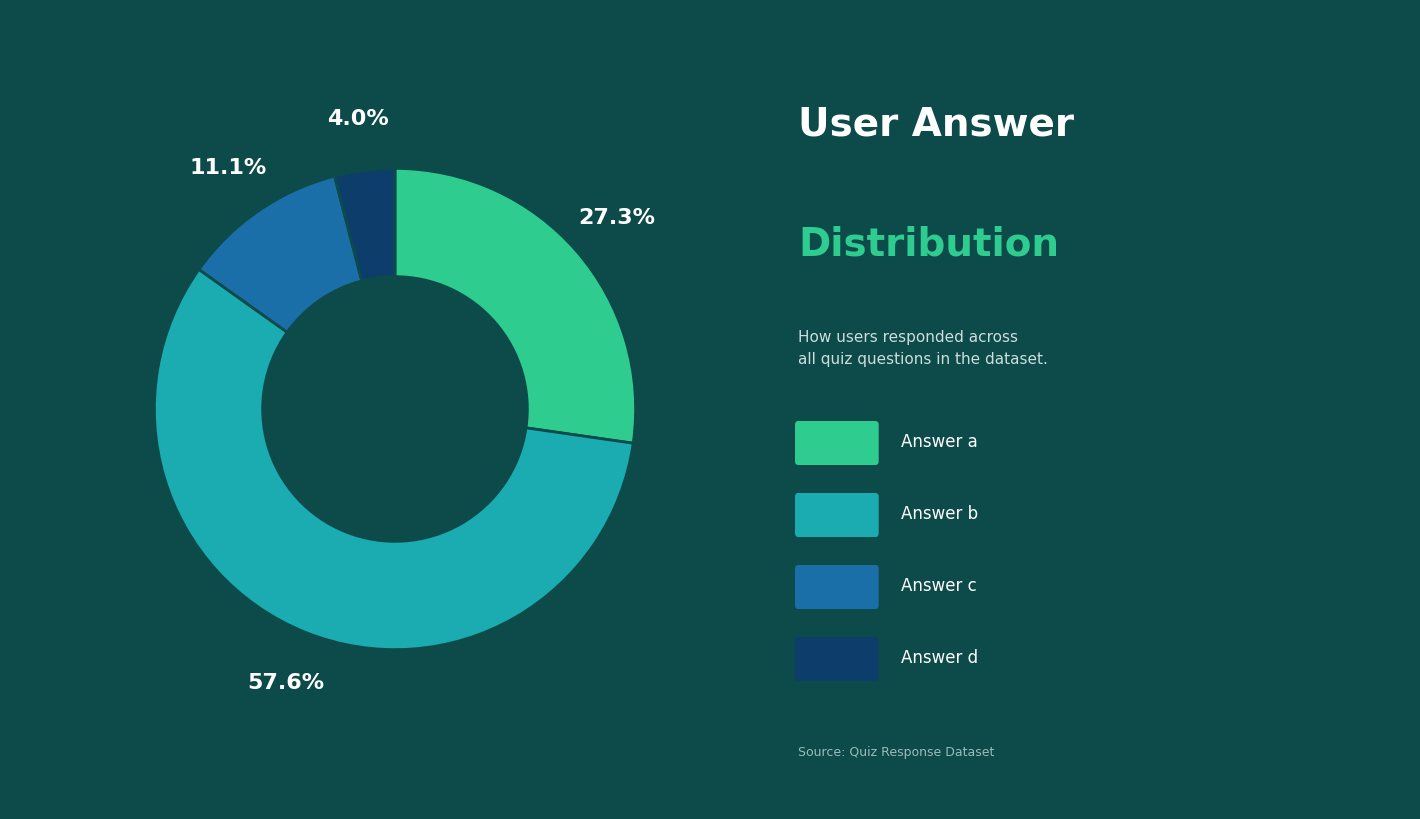

How many slices are in this pie chart?

4